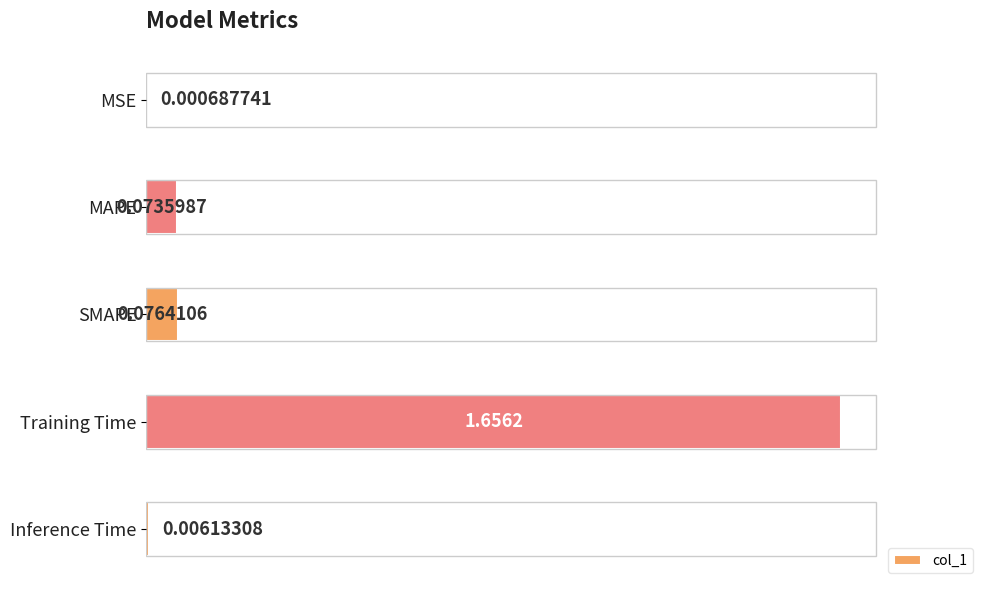

What is the change in value from MSE to SMAPE?

+0.1